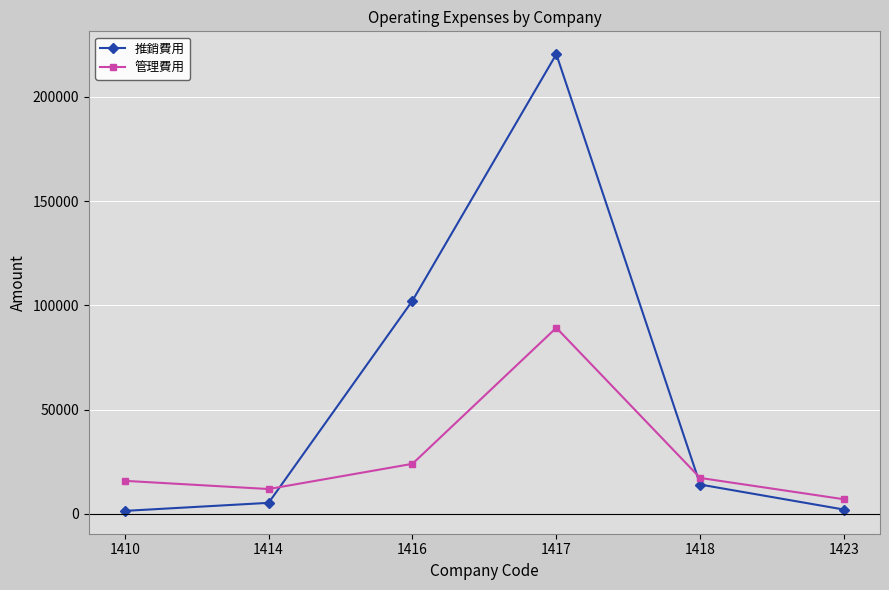

What is the smallest value displayed?

1474